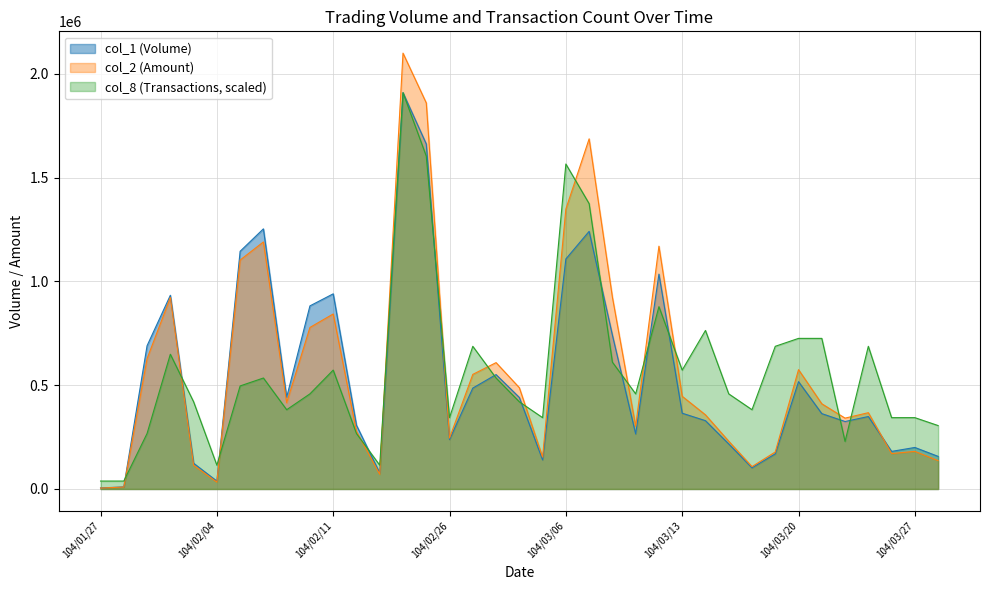

Rank the series at 104/03/24 from highest to lowest value.

col_2, col_1, col_8